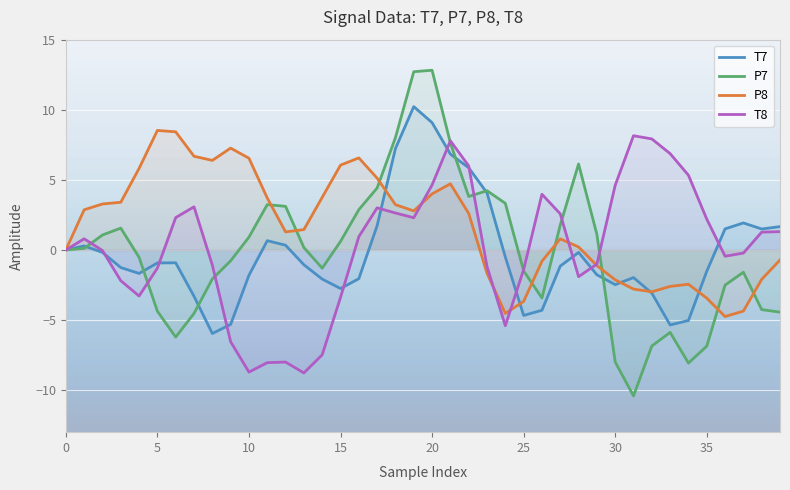

How many values in P7 are above zero?

20